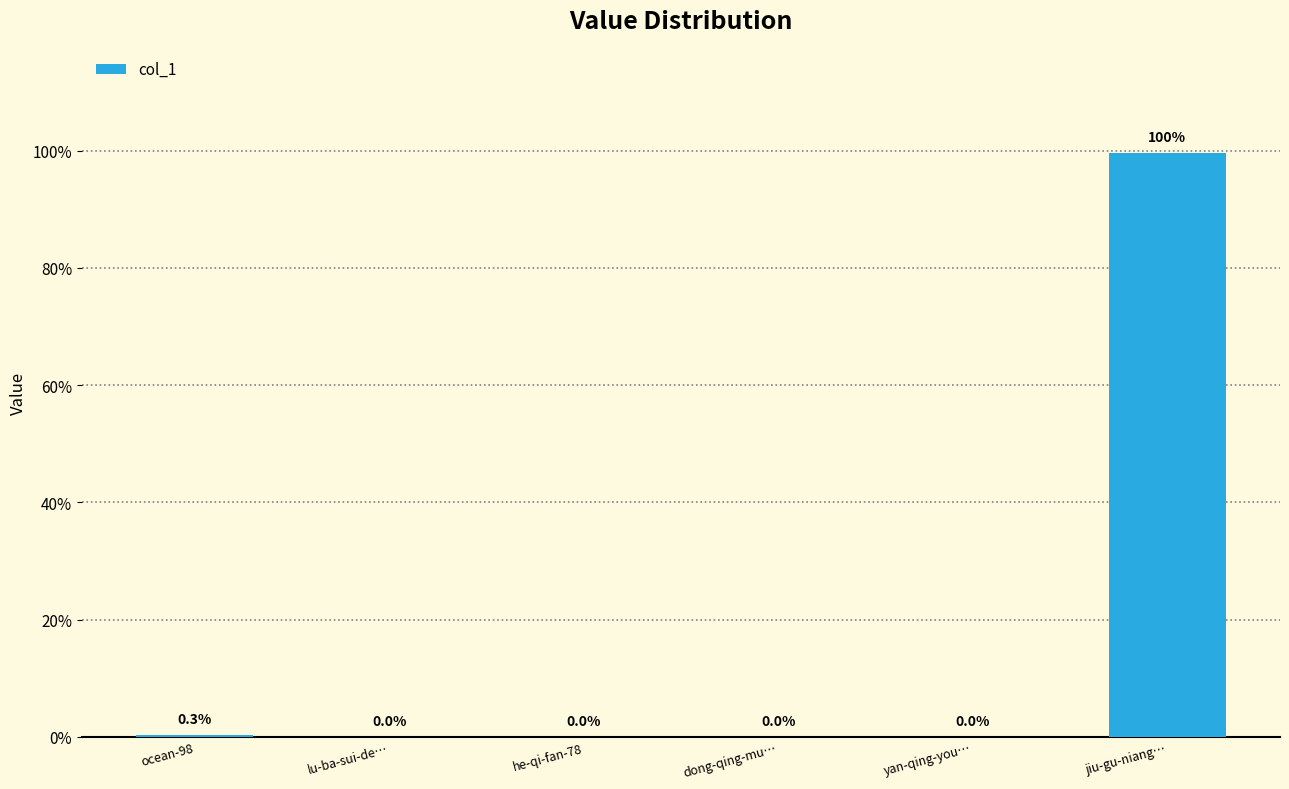

Which category has the highest value across all series?

jiu-gu-niang…